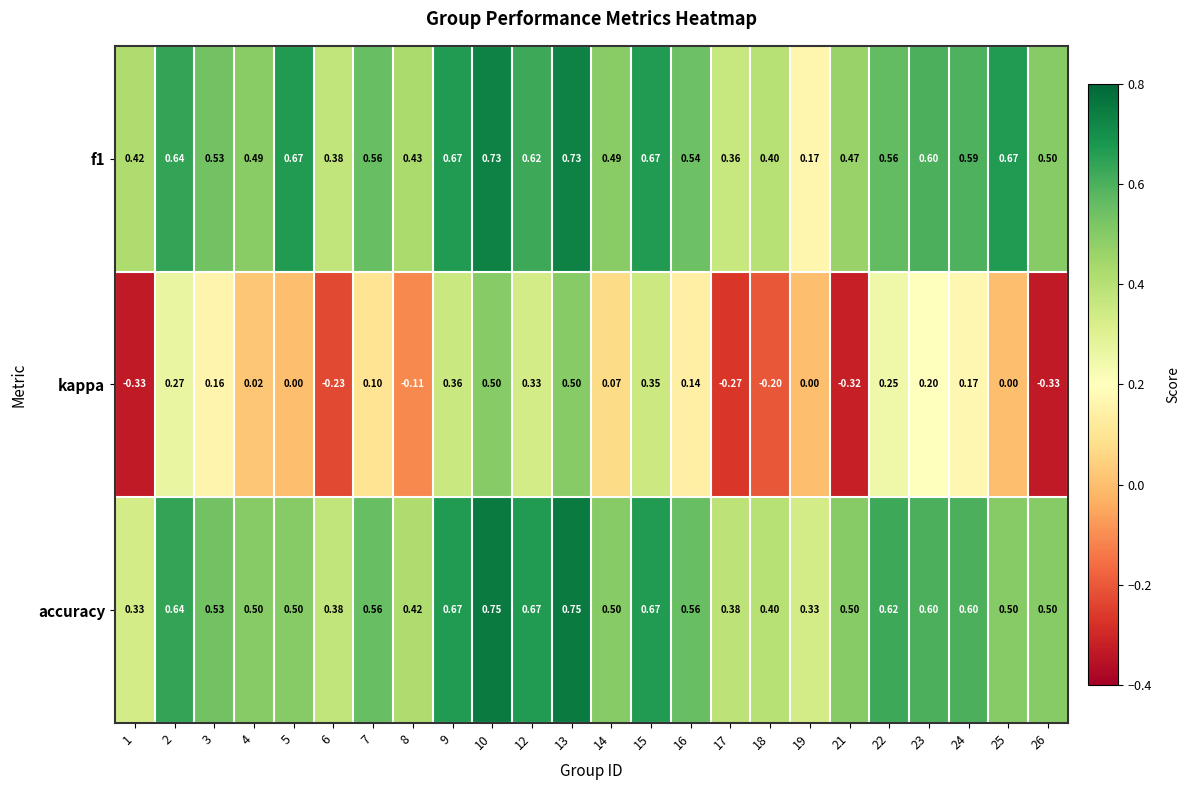

What is the total value across all series at 1?

0.4